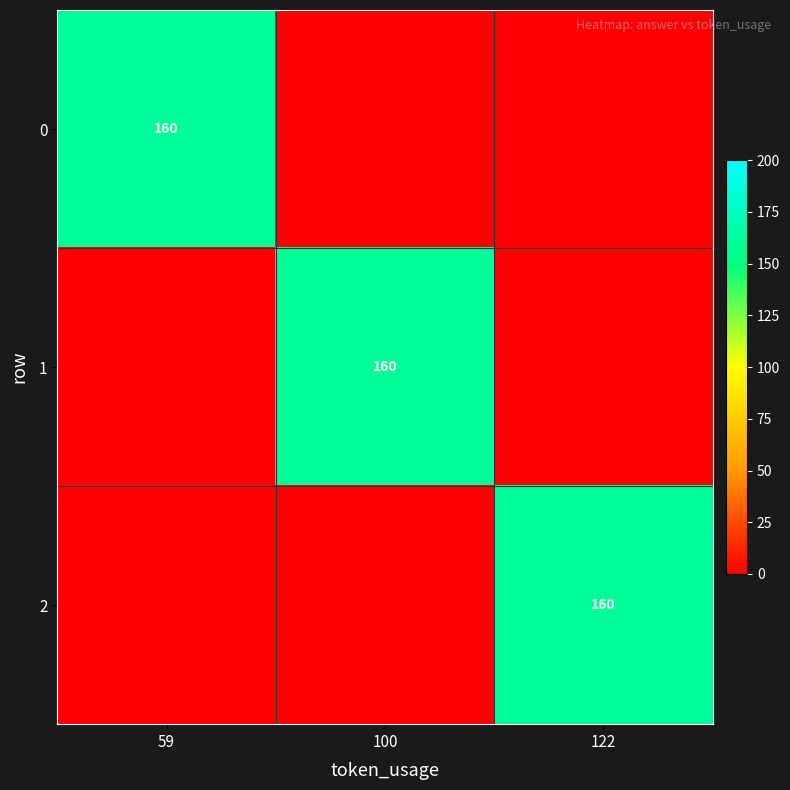

True or false: 1 has a value of 106 at 100.

False